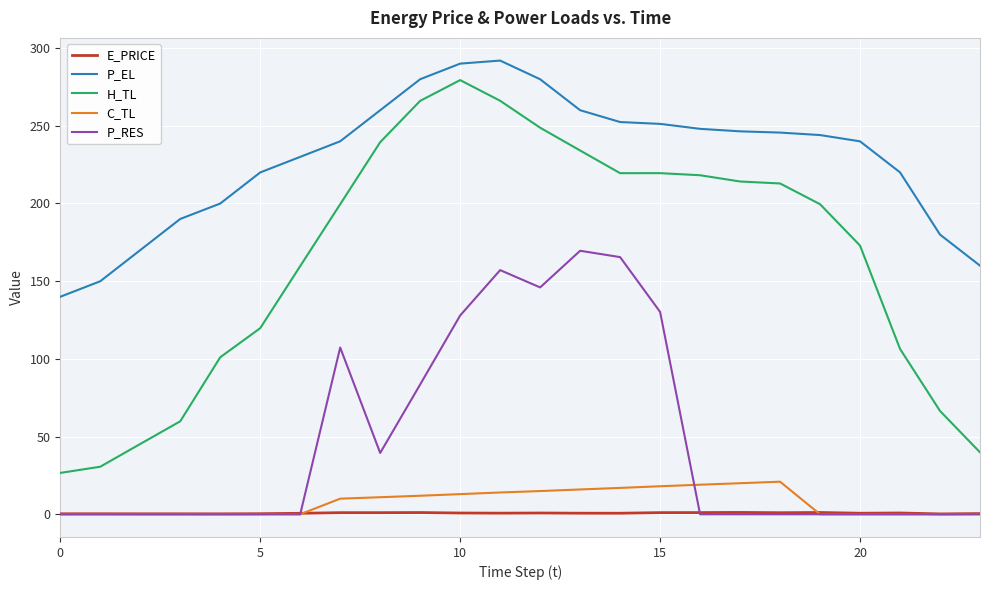

True or false: E_PRICE and P_EL cross at least once.

False